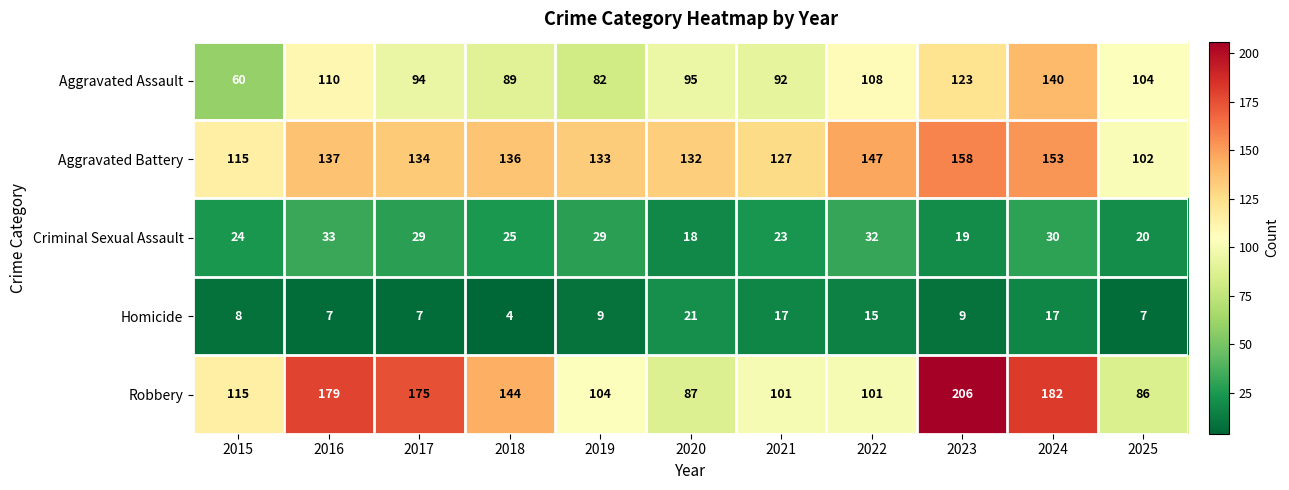

Which series has the widest spread of values?

Robbery